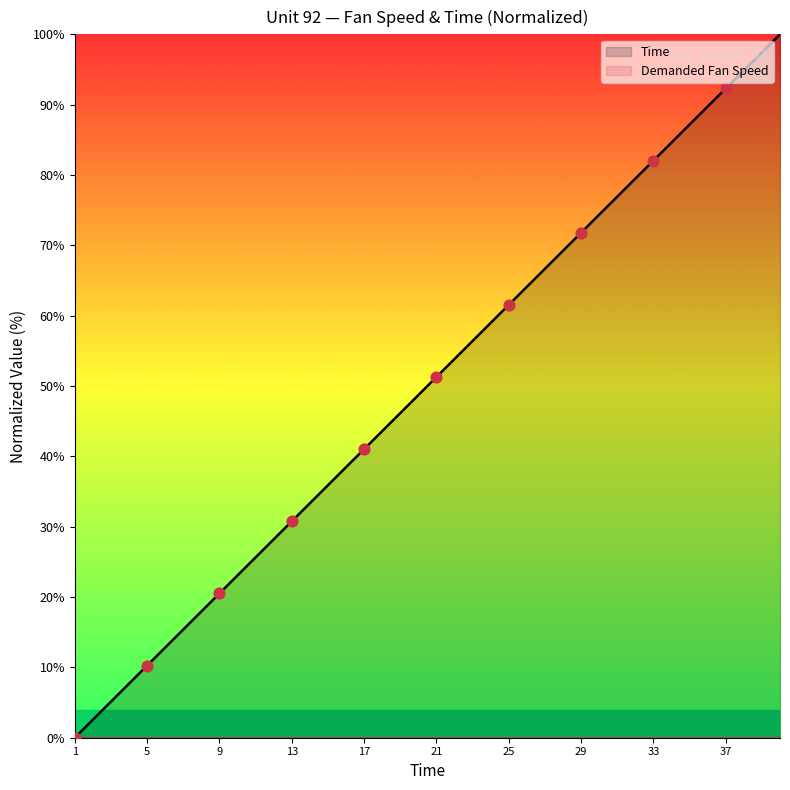

What is the change in value from 1 to 28?

+69.2